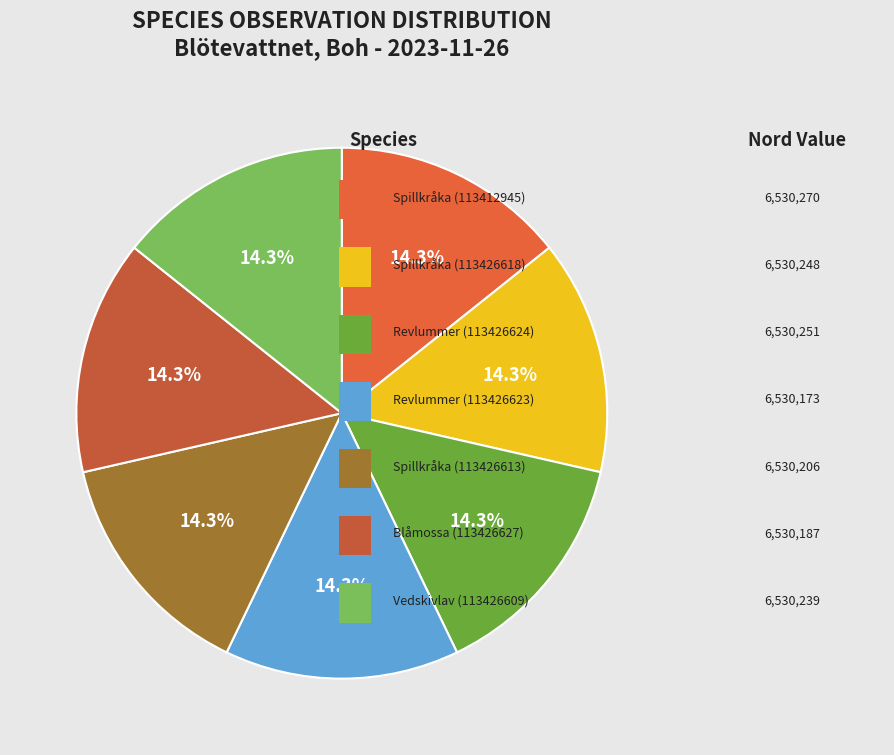

How many segments does this pie chart have?

7